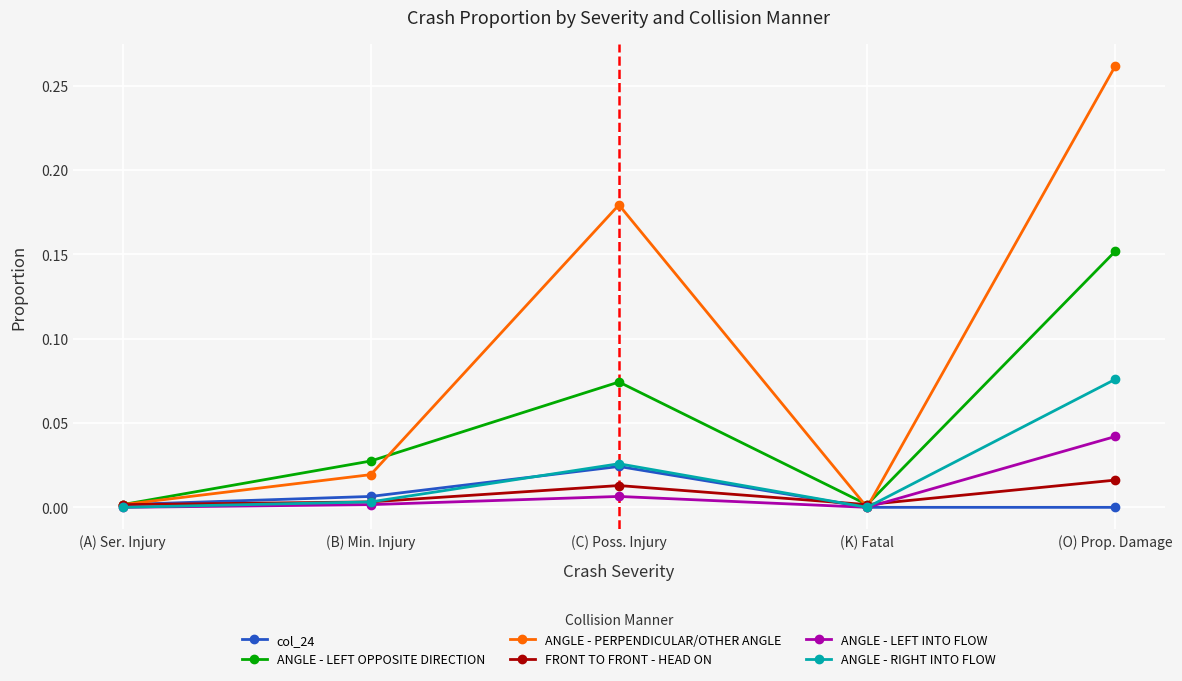

What is the label of the 1st point from the right?

(O) Prop. Damage